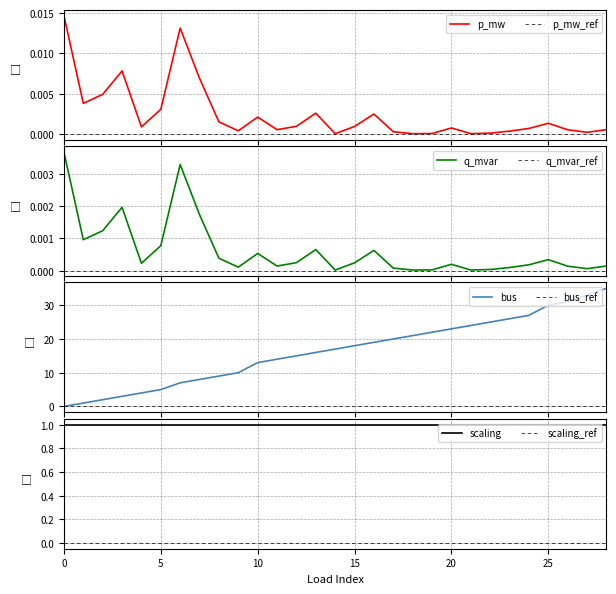

True or false: p_mw has more than 2 points higher than both neighbors.

True